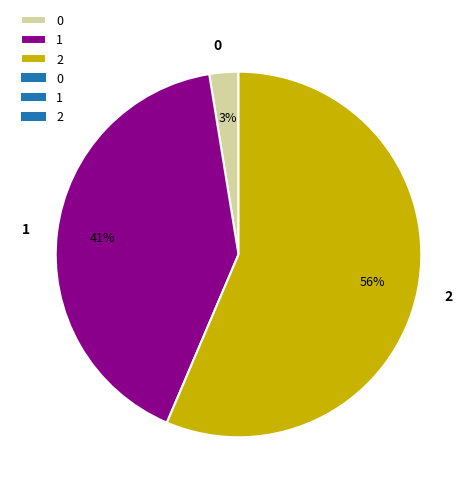

To the nearest percent, what is the average slice percentage?

33%